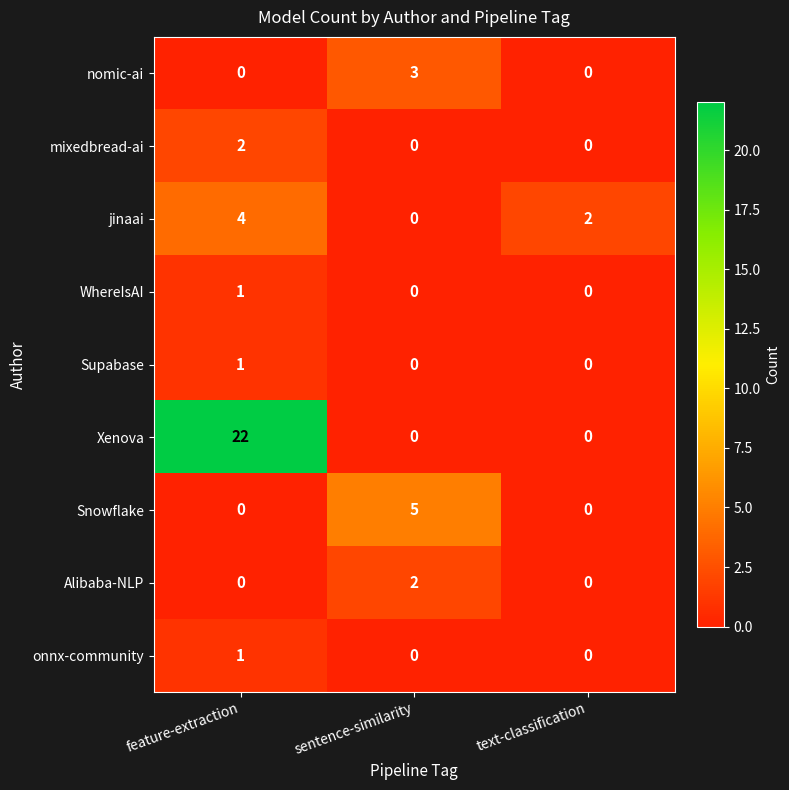

At which category is the sum across all series the highest?

feature-extraction